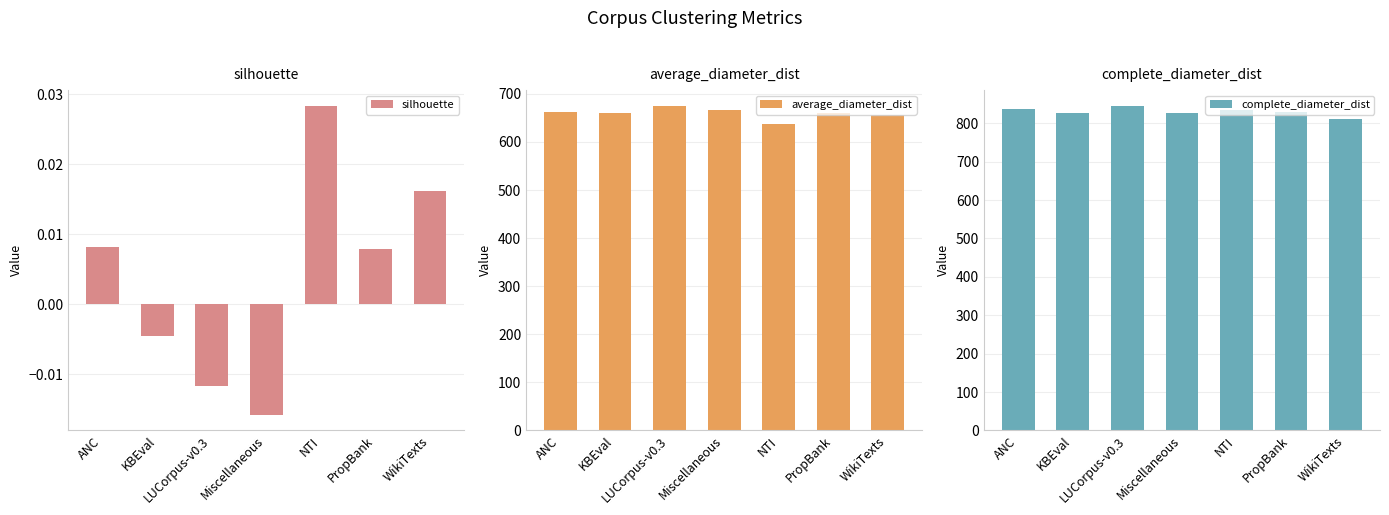

What is the total value across all series at ANC?

1499.1